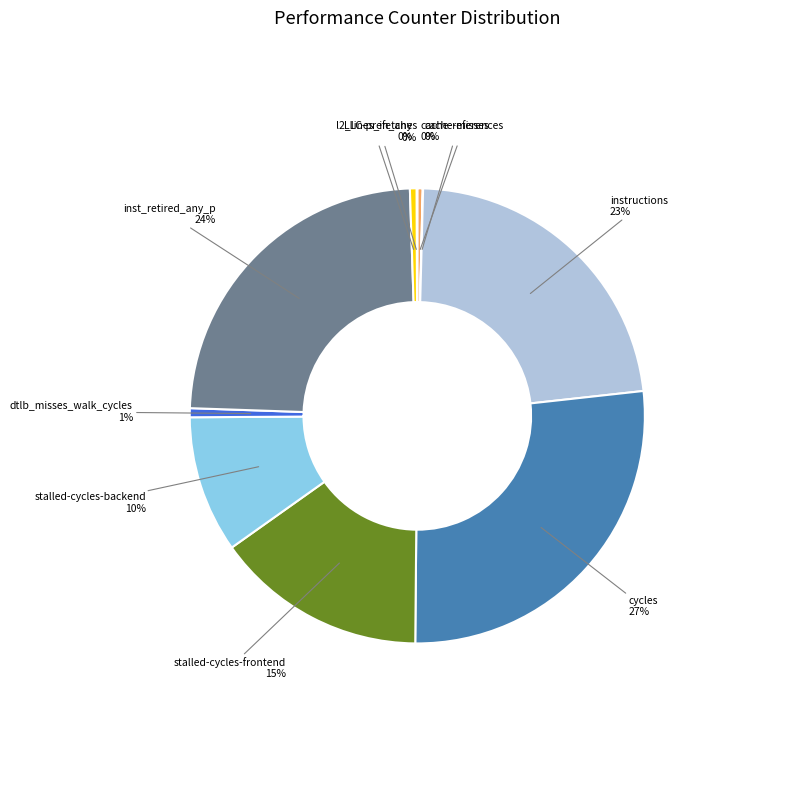

Between stalled-cycles-backend and instructions, which is larger?

instructions